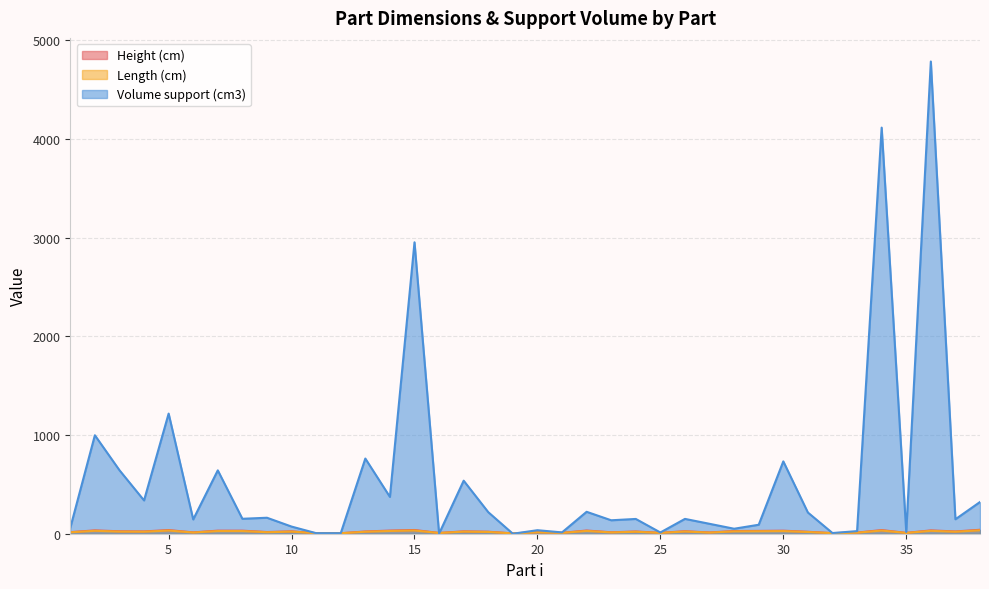

What is the total value across all series at 22?

282.9